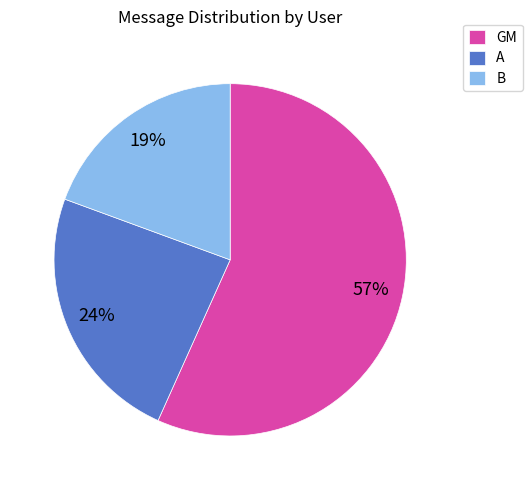

Between GM and A, which is larger?

GM